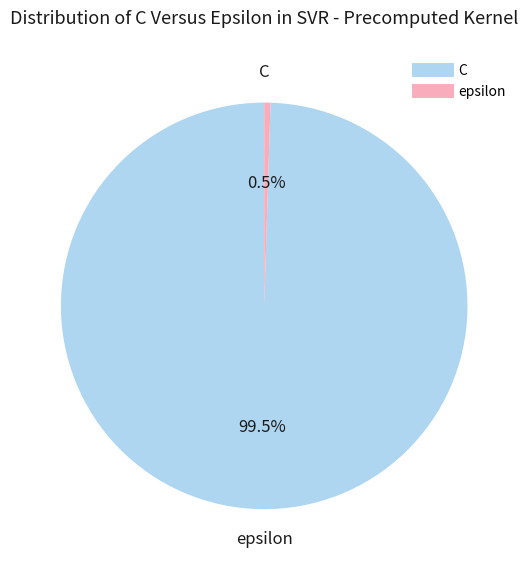

What percentage do C and epsilon together represent?

100.0%